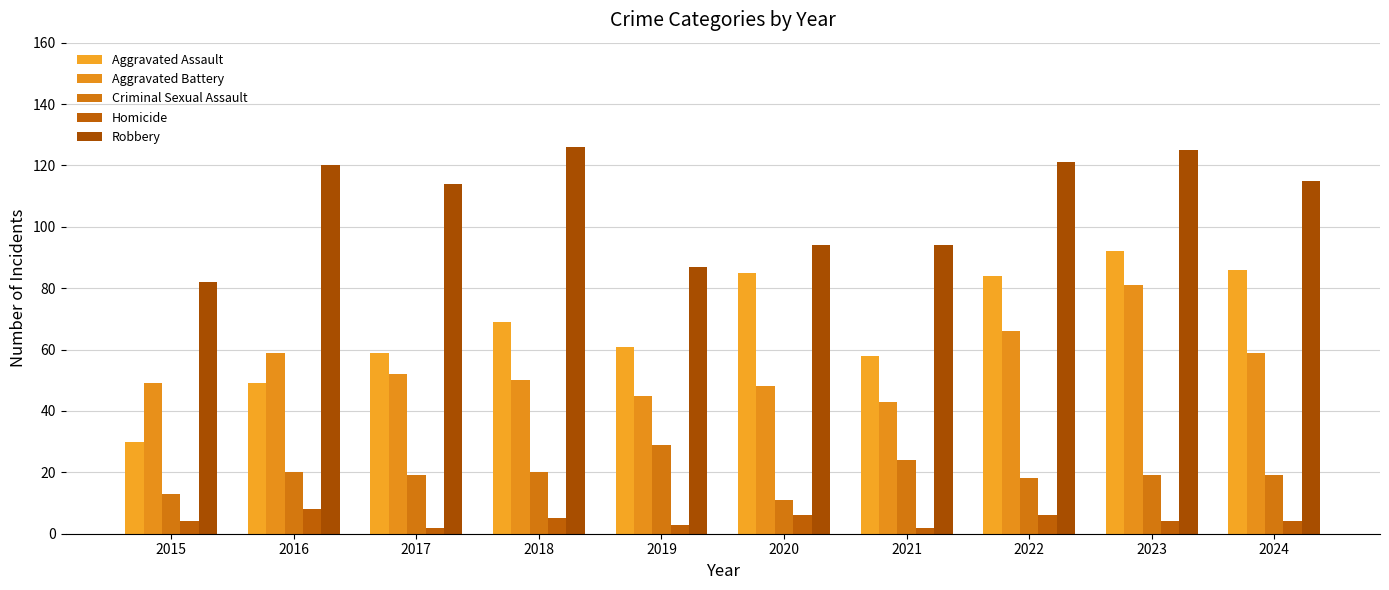

How many bars are there in each group?

5